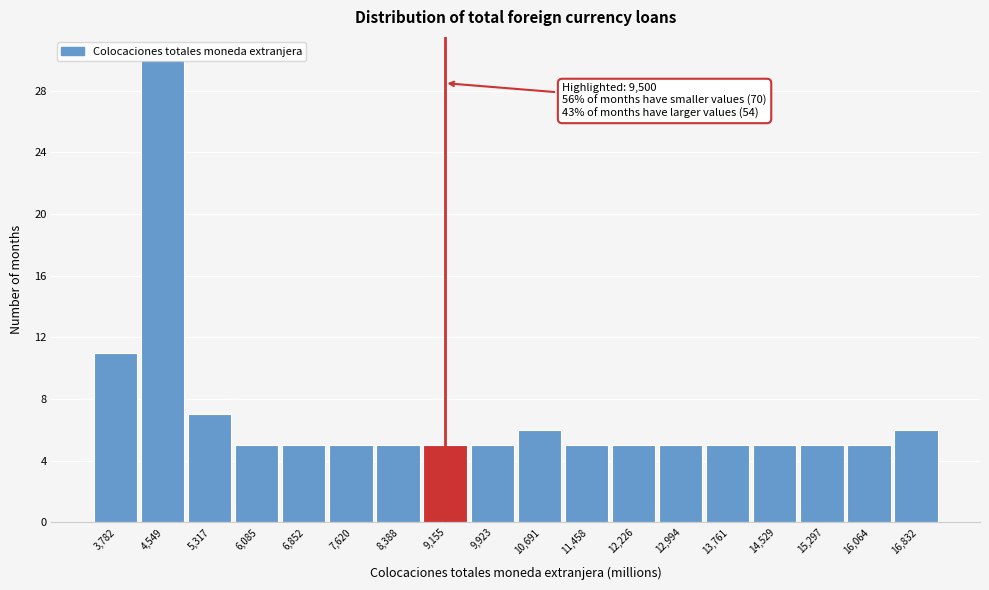

At which label is the value closest to 17?

3,782